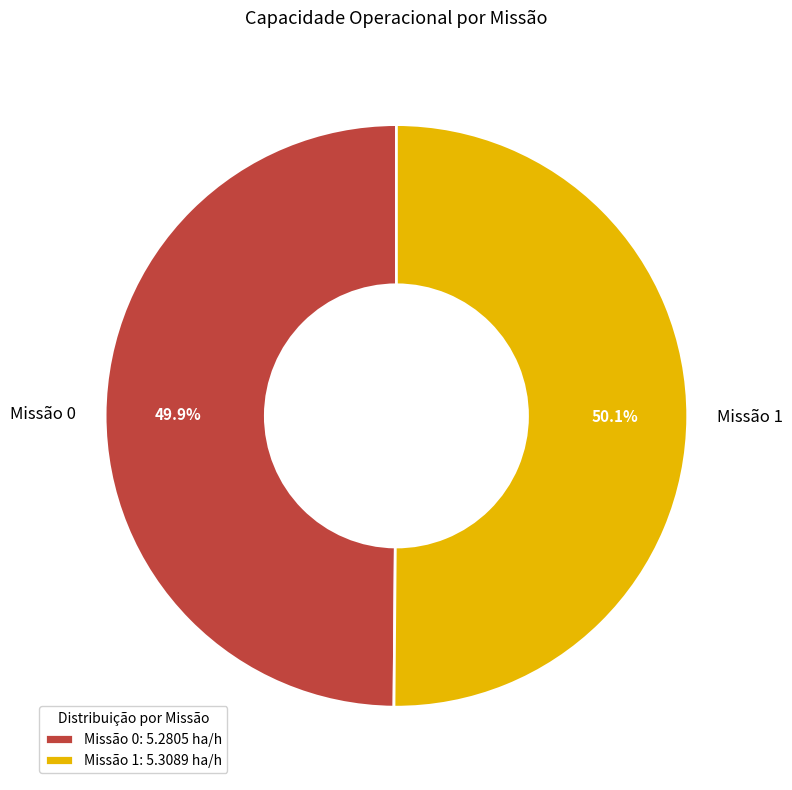

Do Missão 1 and Missão 0 together represent more than half of the pie?

Yes